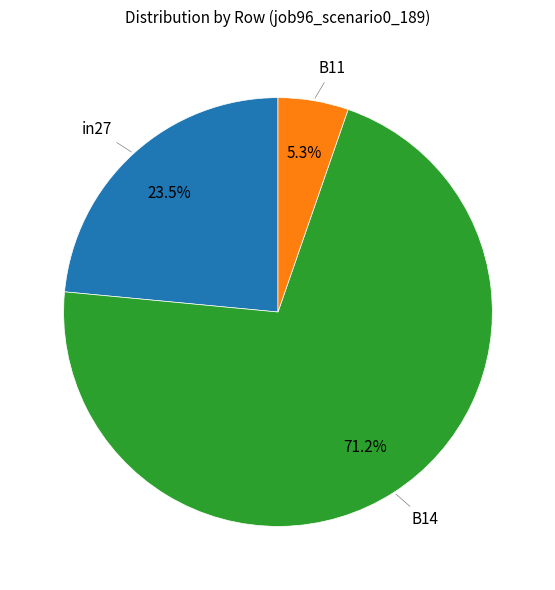

Does any single category account for the majority?

Yes